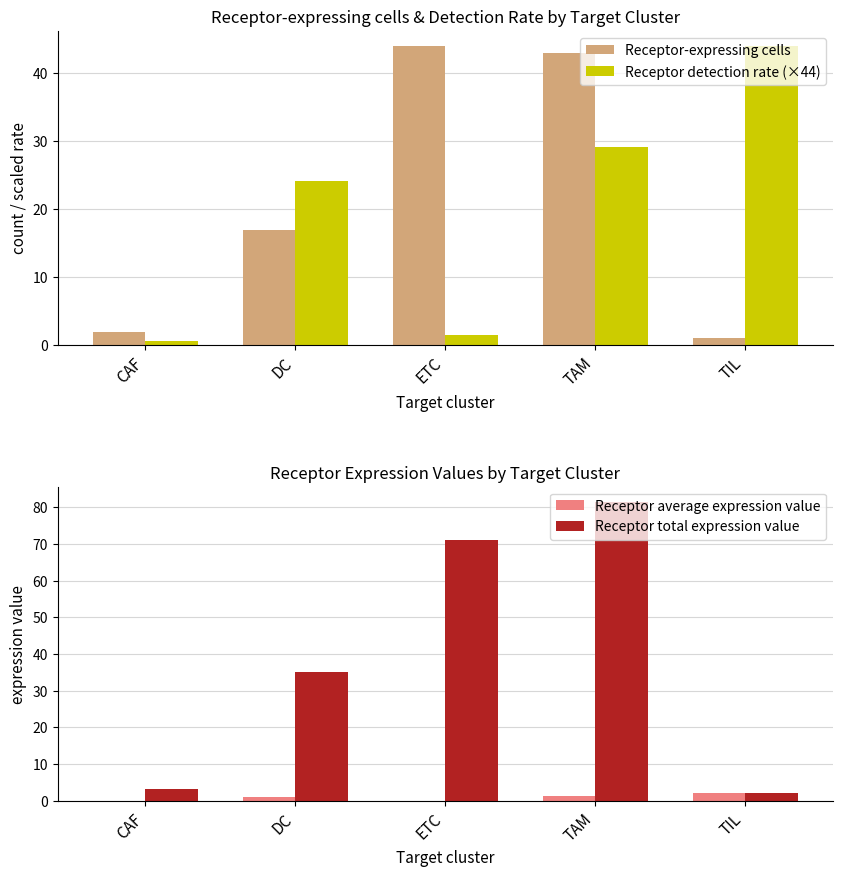

True or false: Receptor average expression value has a value of 2.1 at TIL.

True